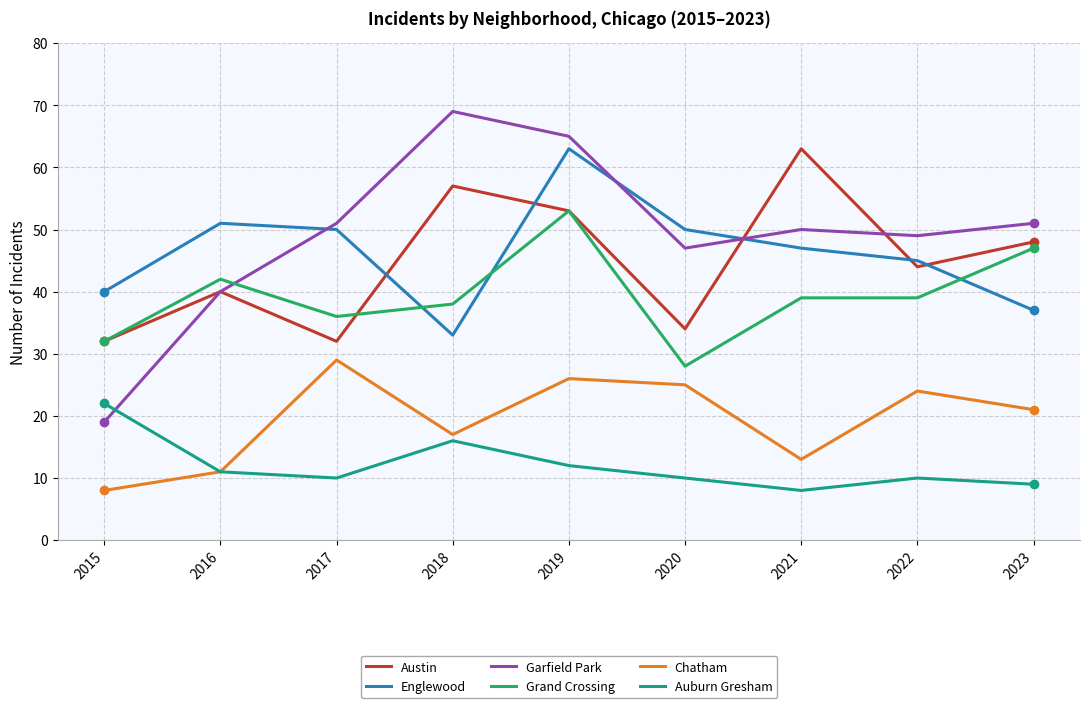

Which series changed the most between 2015 and 2022?

Garfield Park